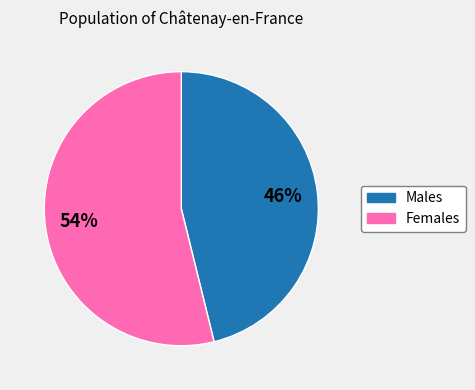

To the nearest percent, what is the difference between the largest and smallest slice percentages?

8%